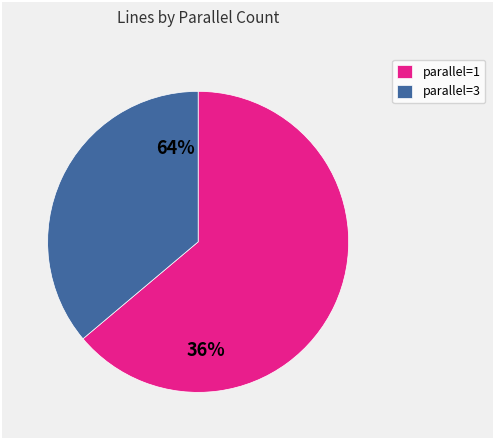

What is the majority slice?

3